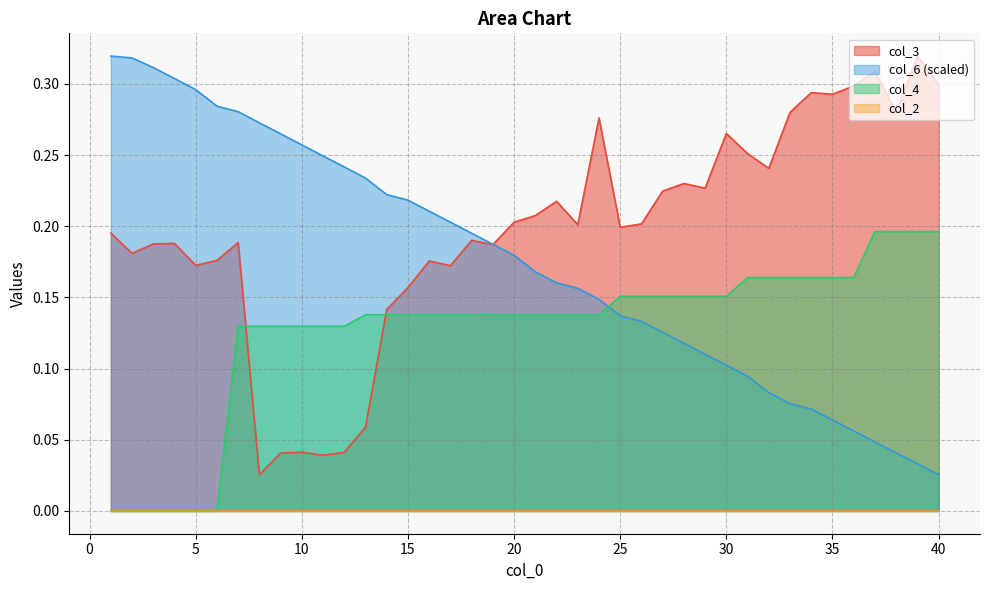

What is the maximum value shown in the chart?

0.3